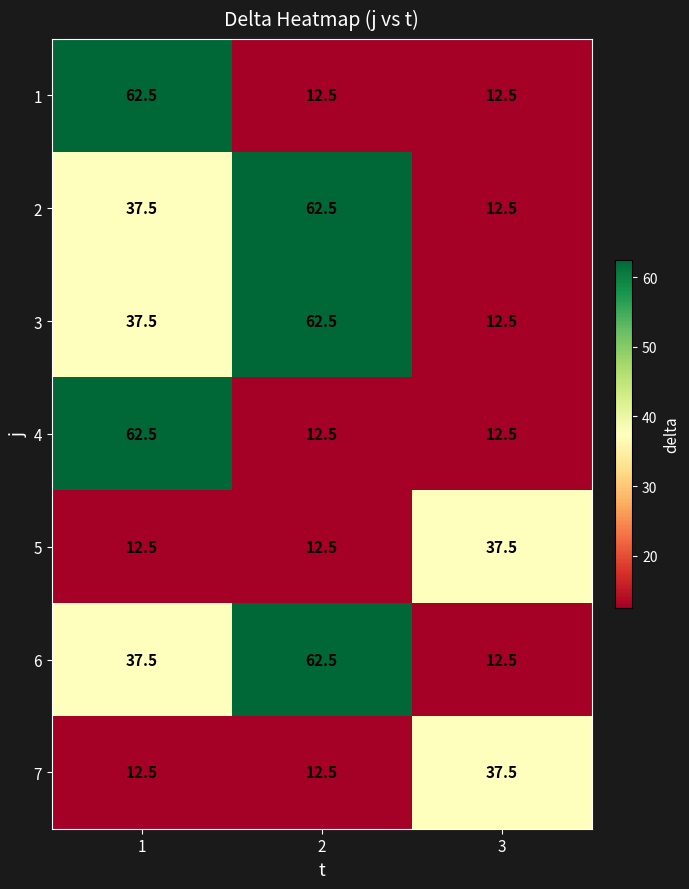

At which category is the sum across all series the highest?

1